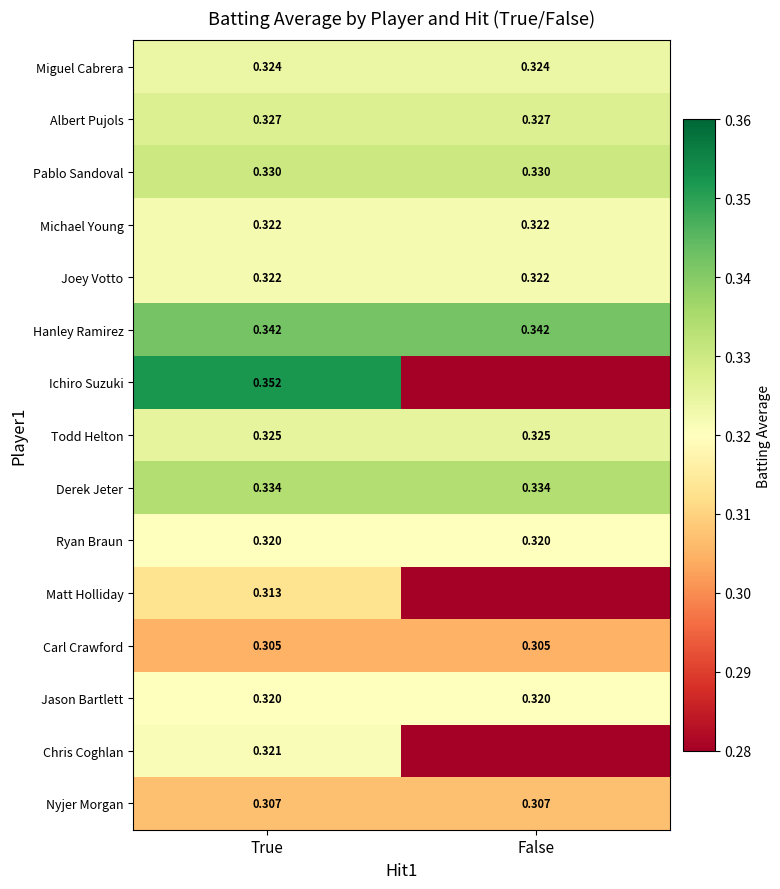

At which category is the sum across all series the highest?

True